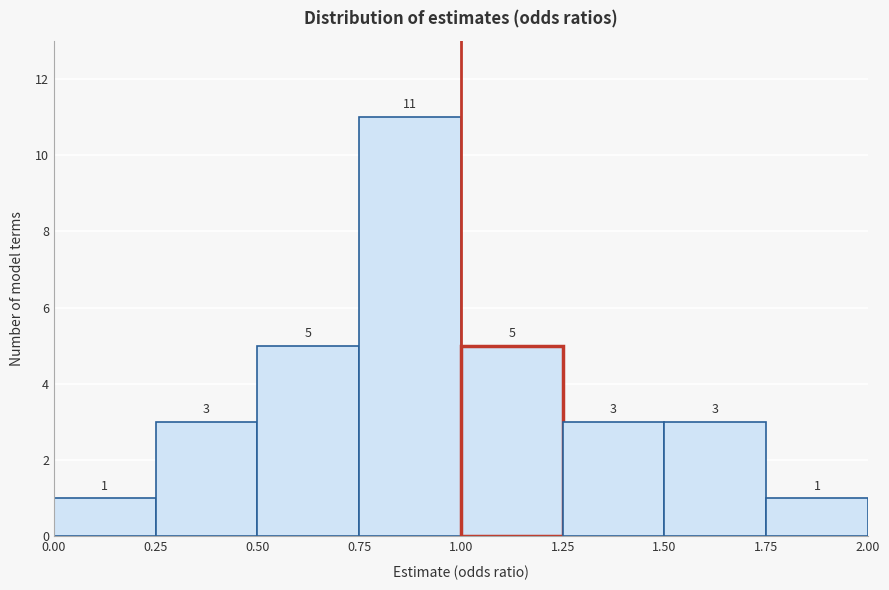

Reading left to right, transcribe this chart: for each bar, give the range it covers on the x-axis and its height.

0.00 to 0.25: 1
0.25 to 0.50: 3
0.50 to 0.75: 5
0.75 to 1.00: 11
1.00 to 1.25: 5
1.25 to 1.50: 3
1.50 to 1.75: 3
1.75 to 2.00: 1